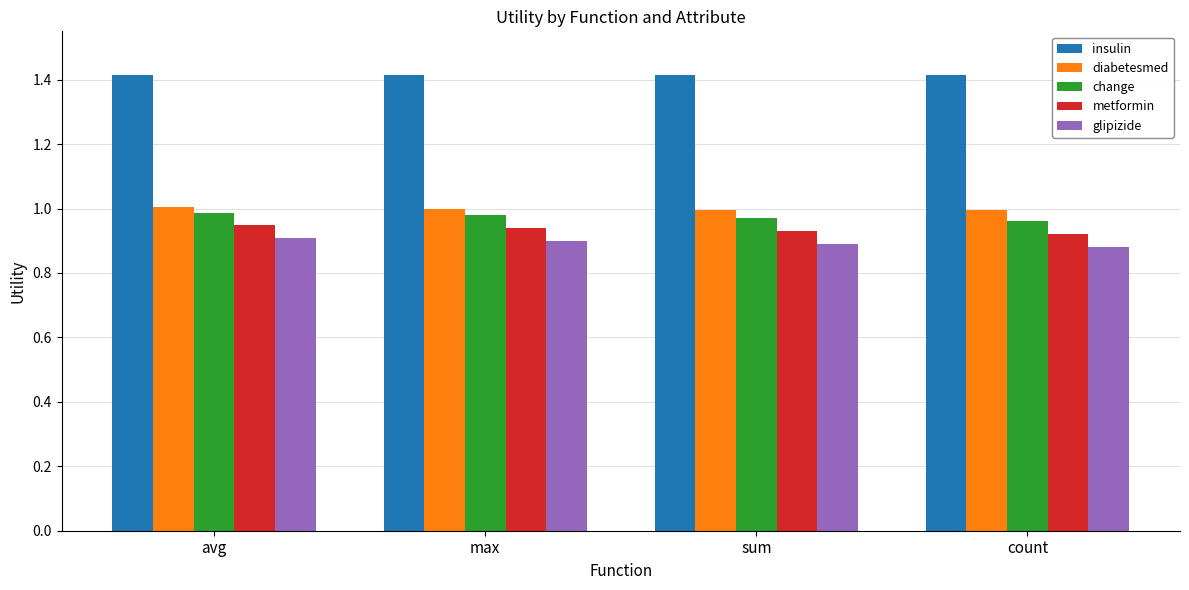

Is it true that diabetesmed equals 1.0 at max?

True